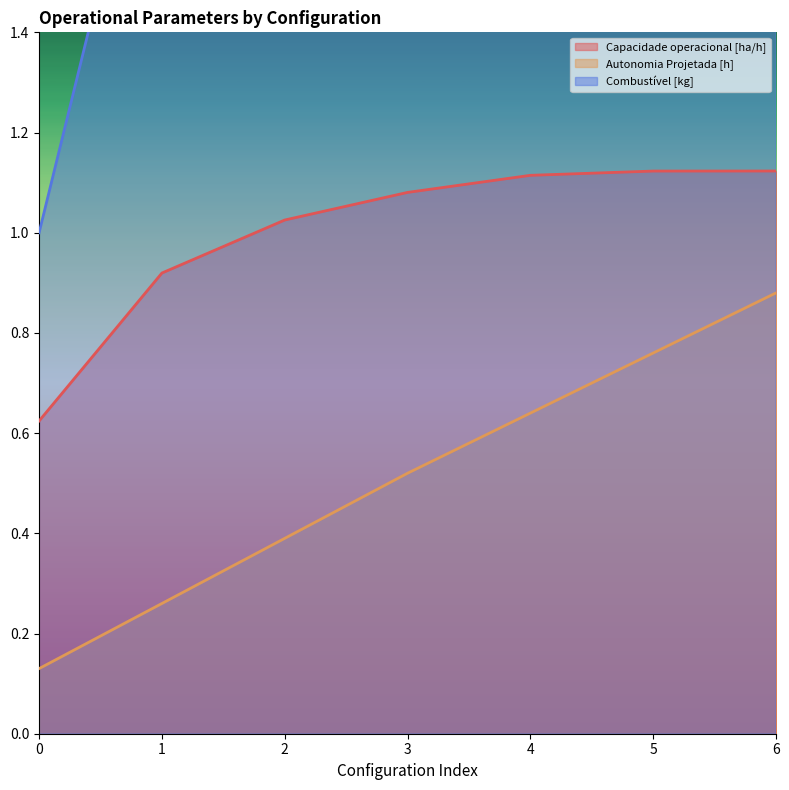

What is the minimum value shown in the chart?

0.1